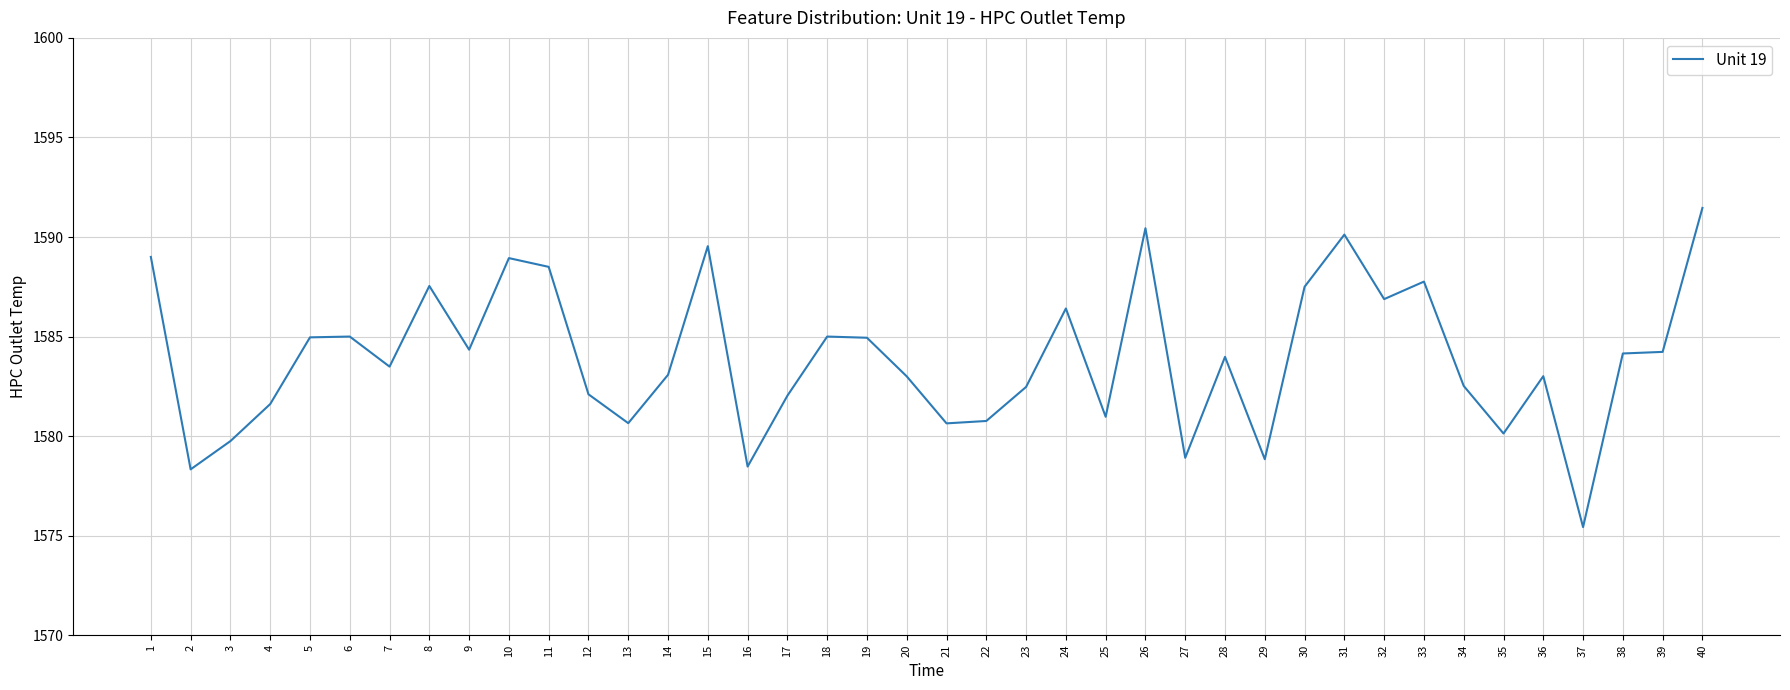

What is the maximum value shown in the chart?

1591.5